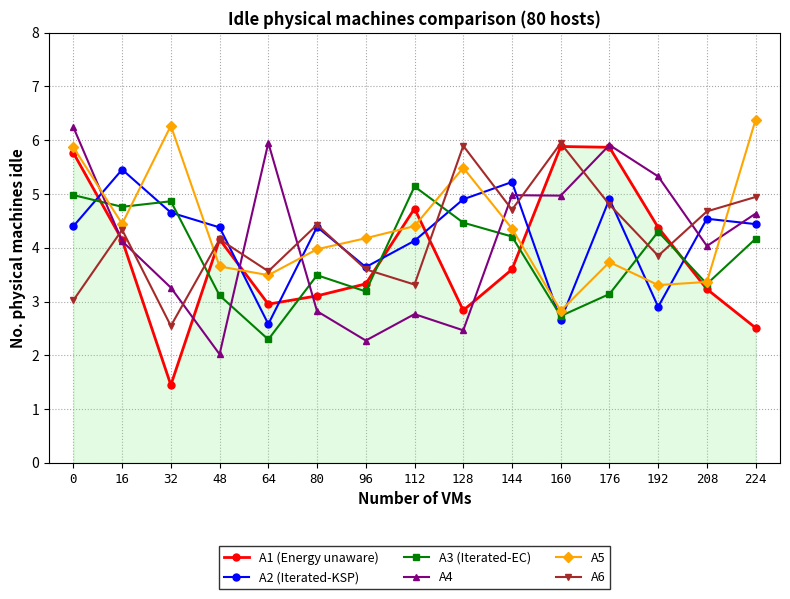

What is the approximate value of A2 (Iterated-KSP) at 96?

3.6